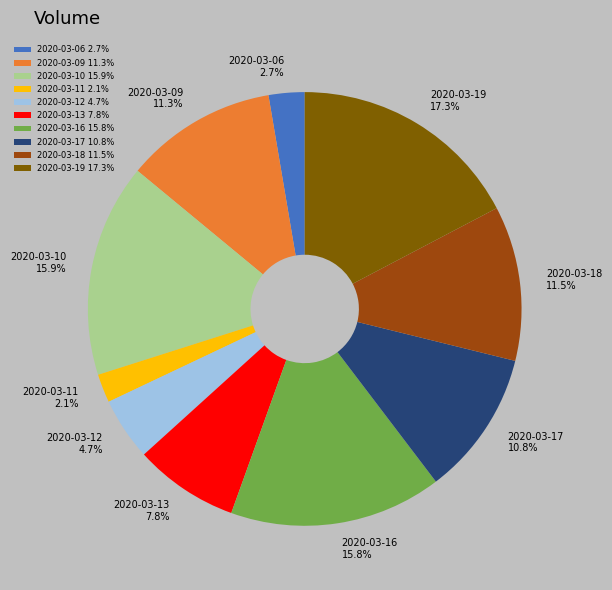

Does 2020-03-19 account for over 50% of the chart?

No